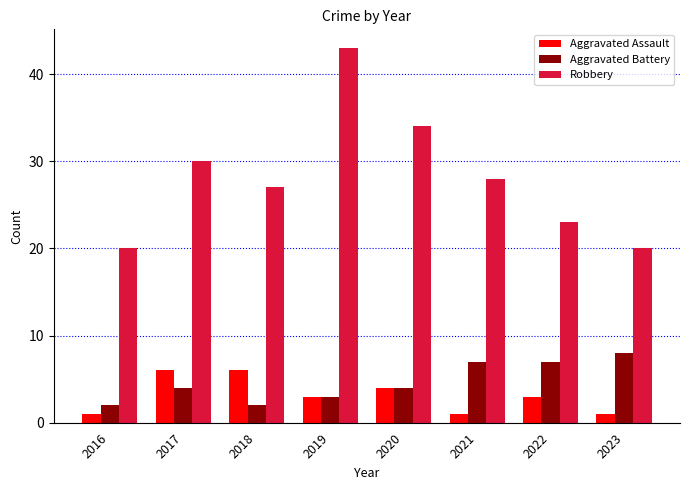

Rank the series by their maximum value, from lowest to highest.

Aggravated Assault, Aggravated Battery, Robbery